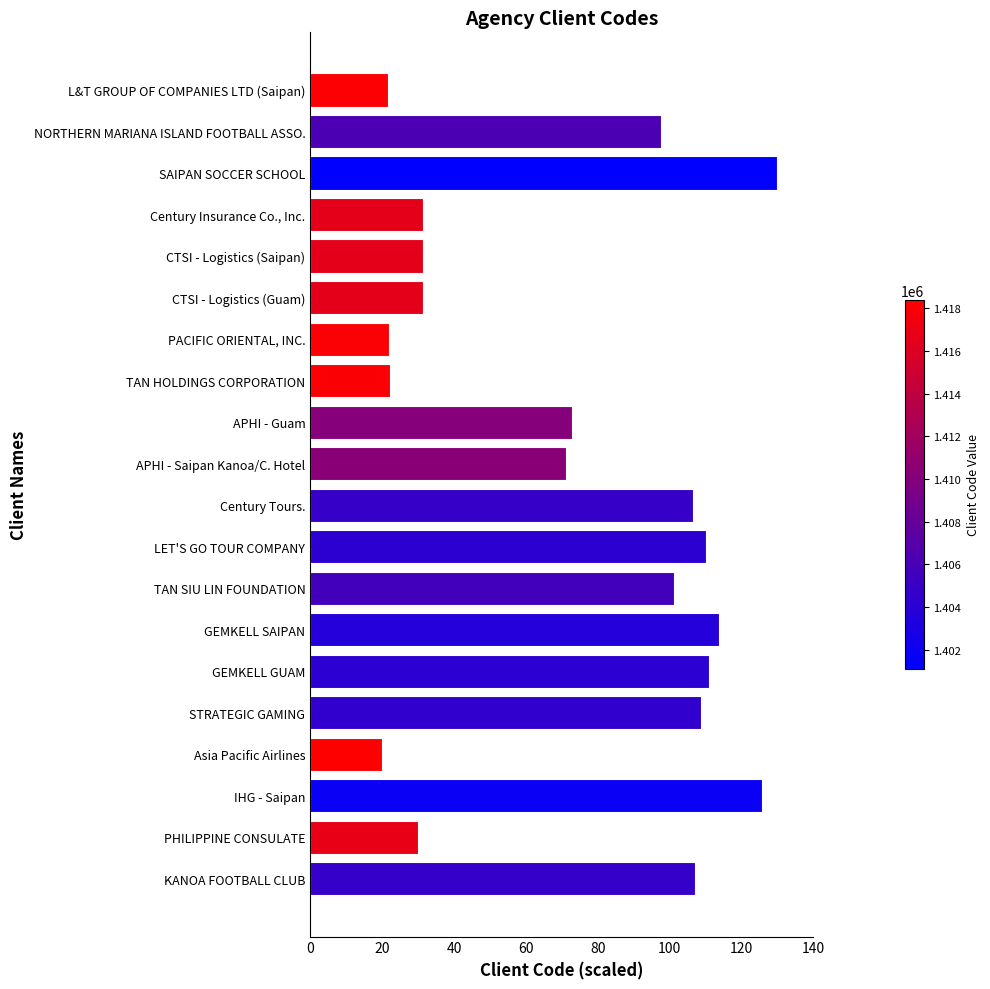

The chart shows a value of 38.6 at Century Tours.. True or false?

False